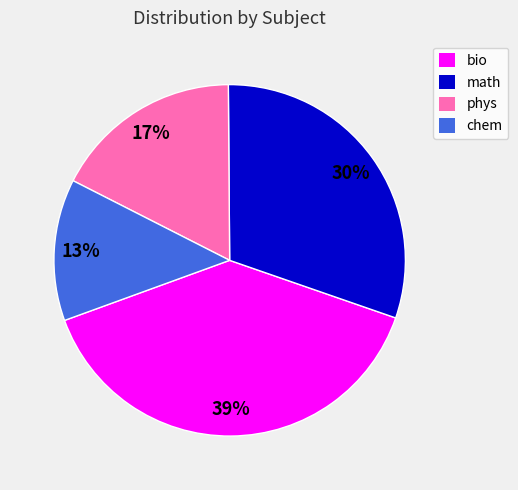

True or false: math accounts for 25% of the total.

False